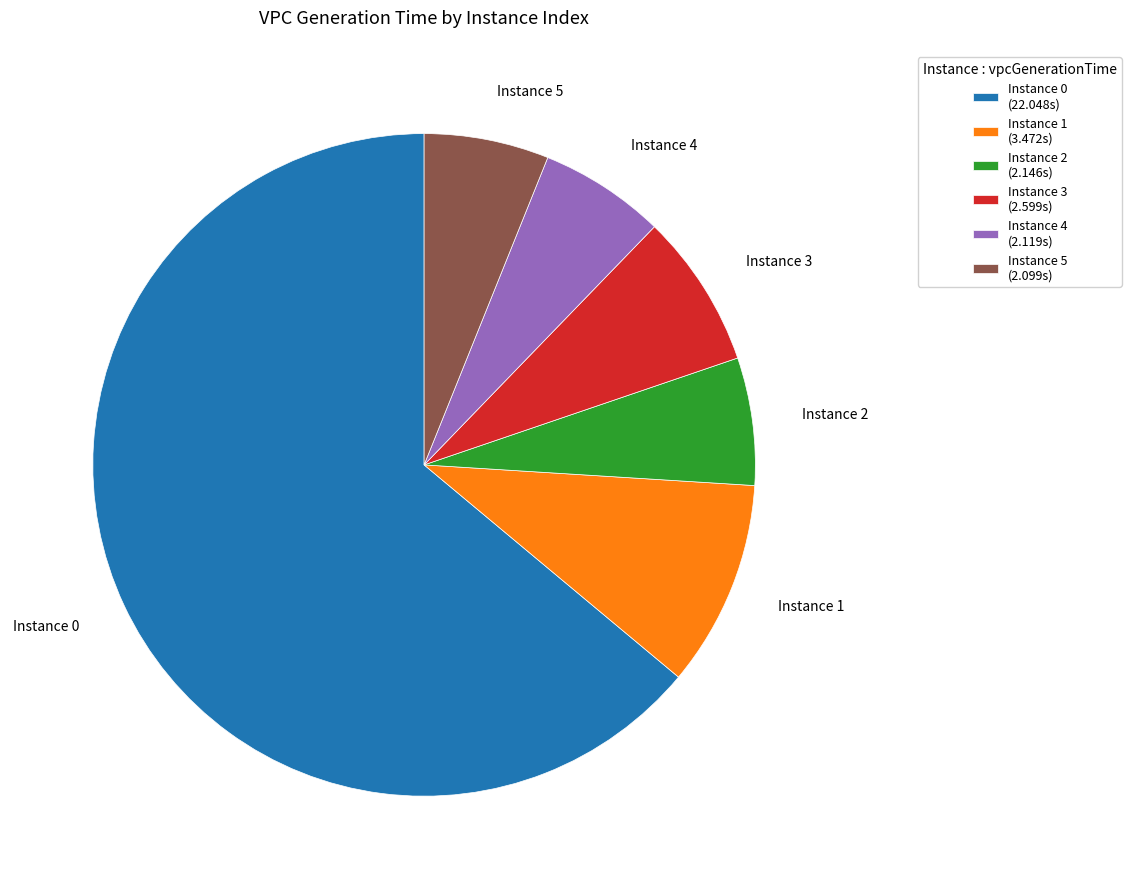

Which category has the biggest portion of the pie?

Instance 0 (22.048s)